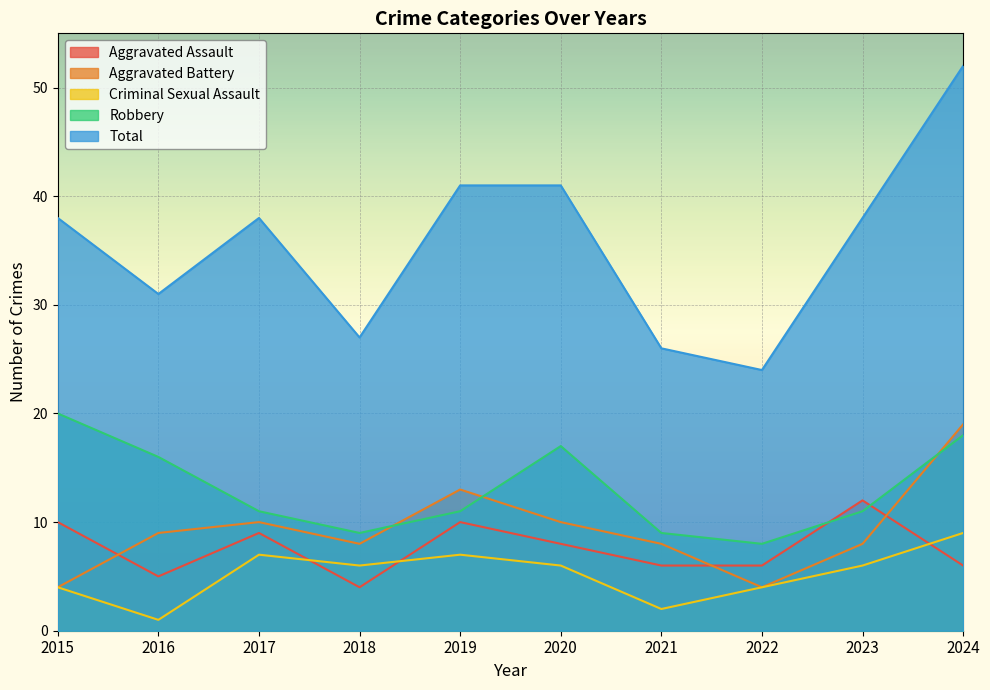

Reading left to right, list all the values displayed in this chart.

Aggravated Assault: 10	5	9	4	10	8	6	6	12	6
Aggravated Battery: 4	9	10	8	13	10	8	4	8	19
Criminal Sexual Assault: 4	1	7	6	7	6	2	4	6	9
Robbery: 20	16	11	9	11	17	9	8	11	18
Total: 38	31	38	27	41	41	26	24	38	52